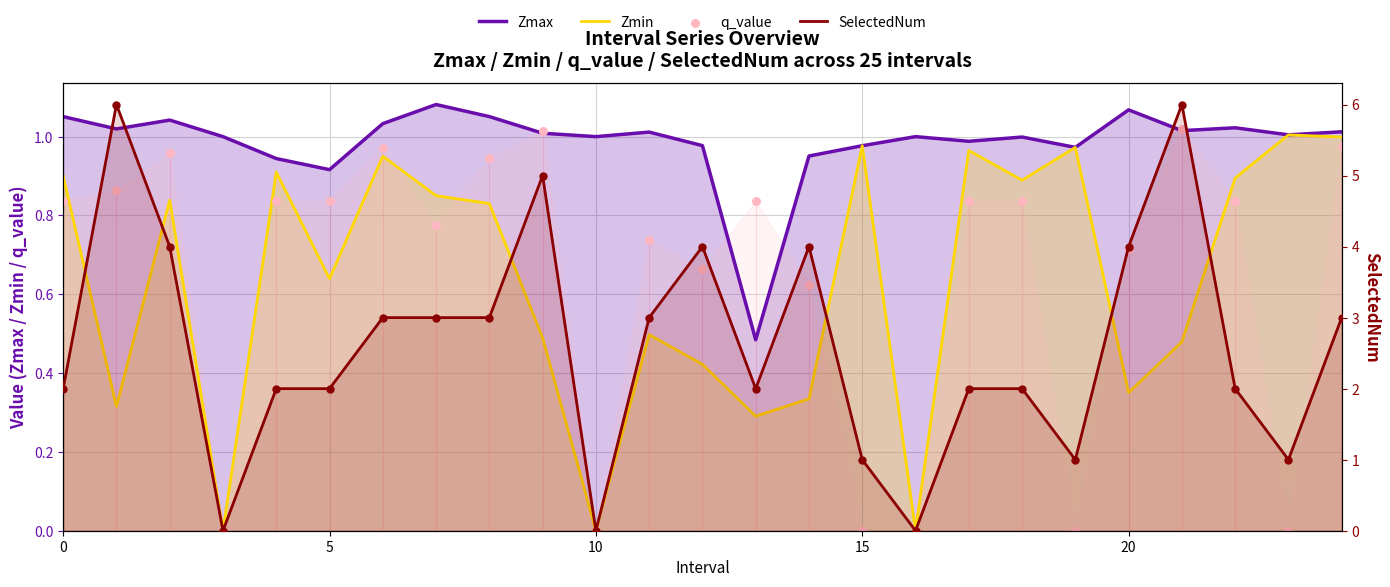

Which series has the largest Y range (max minus min)?

SelectedNum